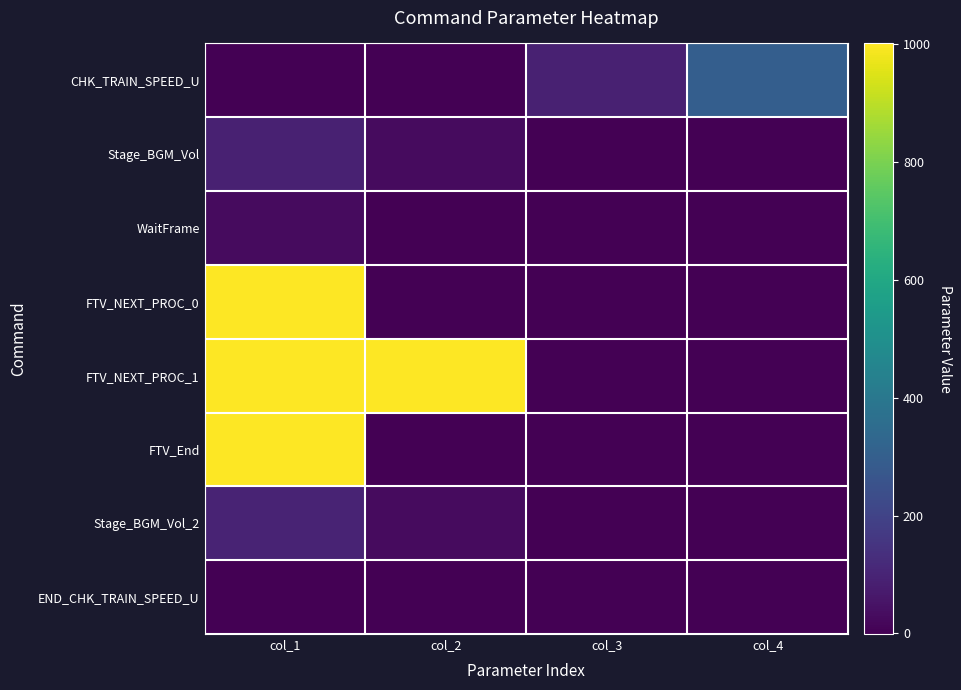

List the series in order of their peak value, highest first.

FTV_NEXT_PROC_1, FTV_End, FTV_NEXT_PROC_0, CHK_TRAIN_SPEED_U, Stage_BGM_Vol_2, Stage_BGM_Vol, WaitFrame, END_CHK_TRAIN_SPEED_U